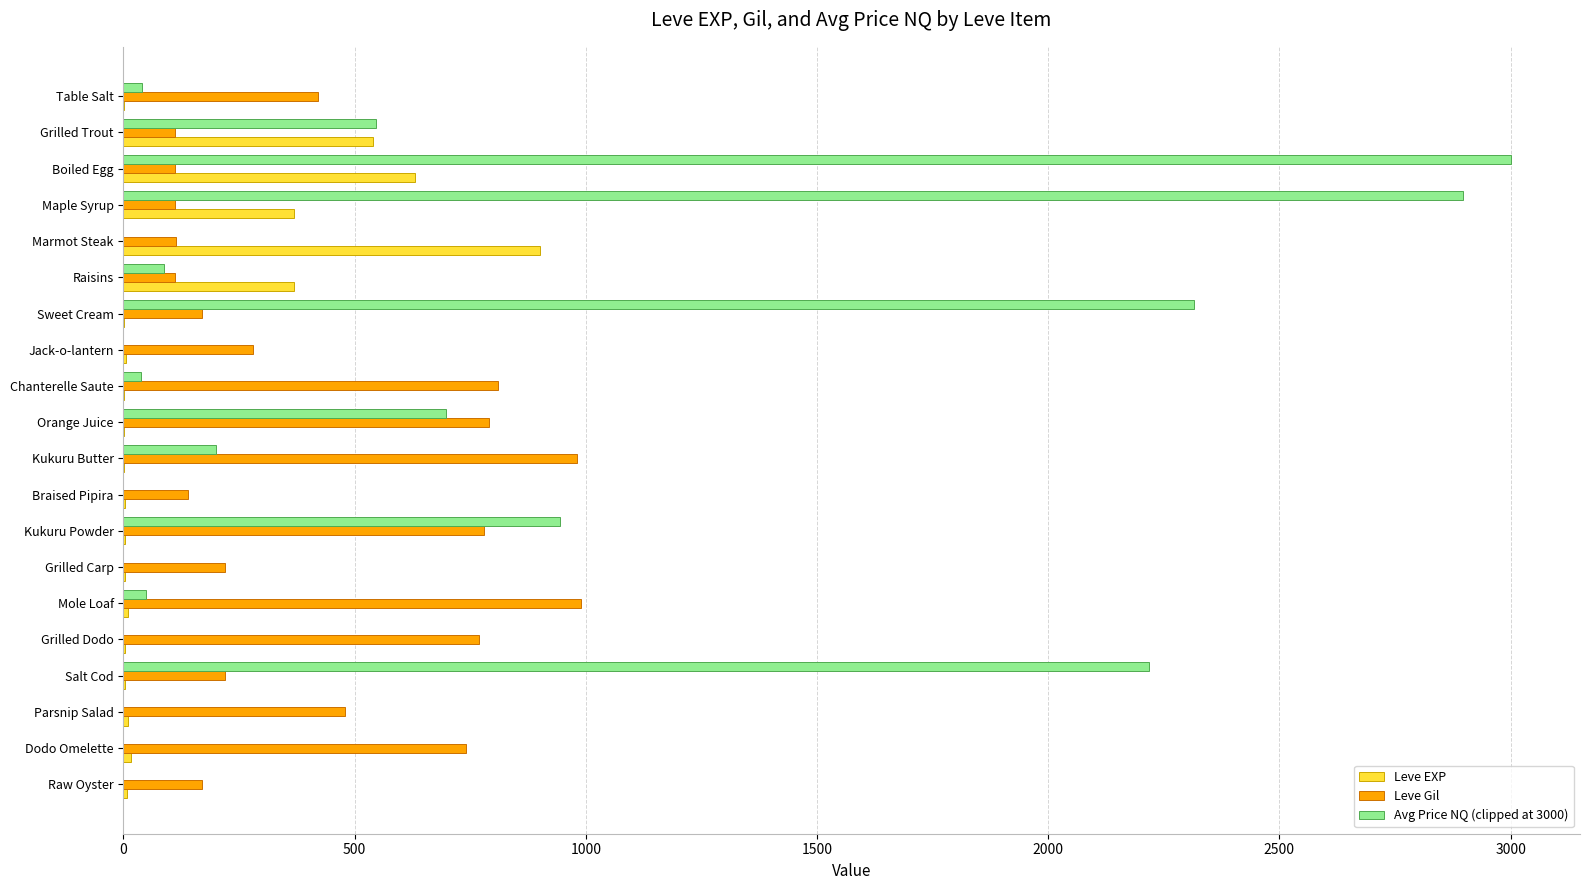

What is the total value across all series at Raisins?

570.3